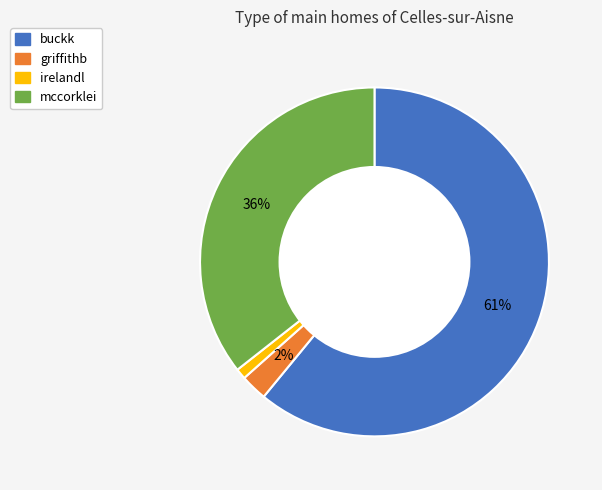

To the nearest percent, what percentage of the pie is irelandl?

1%